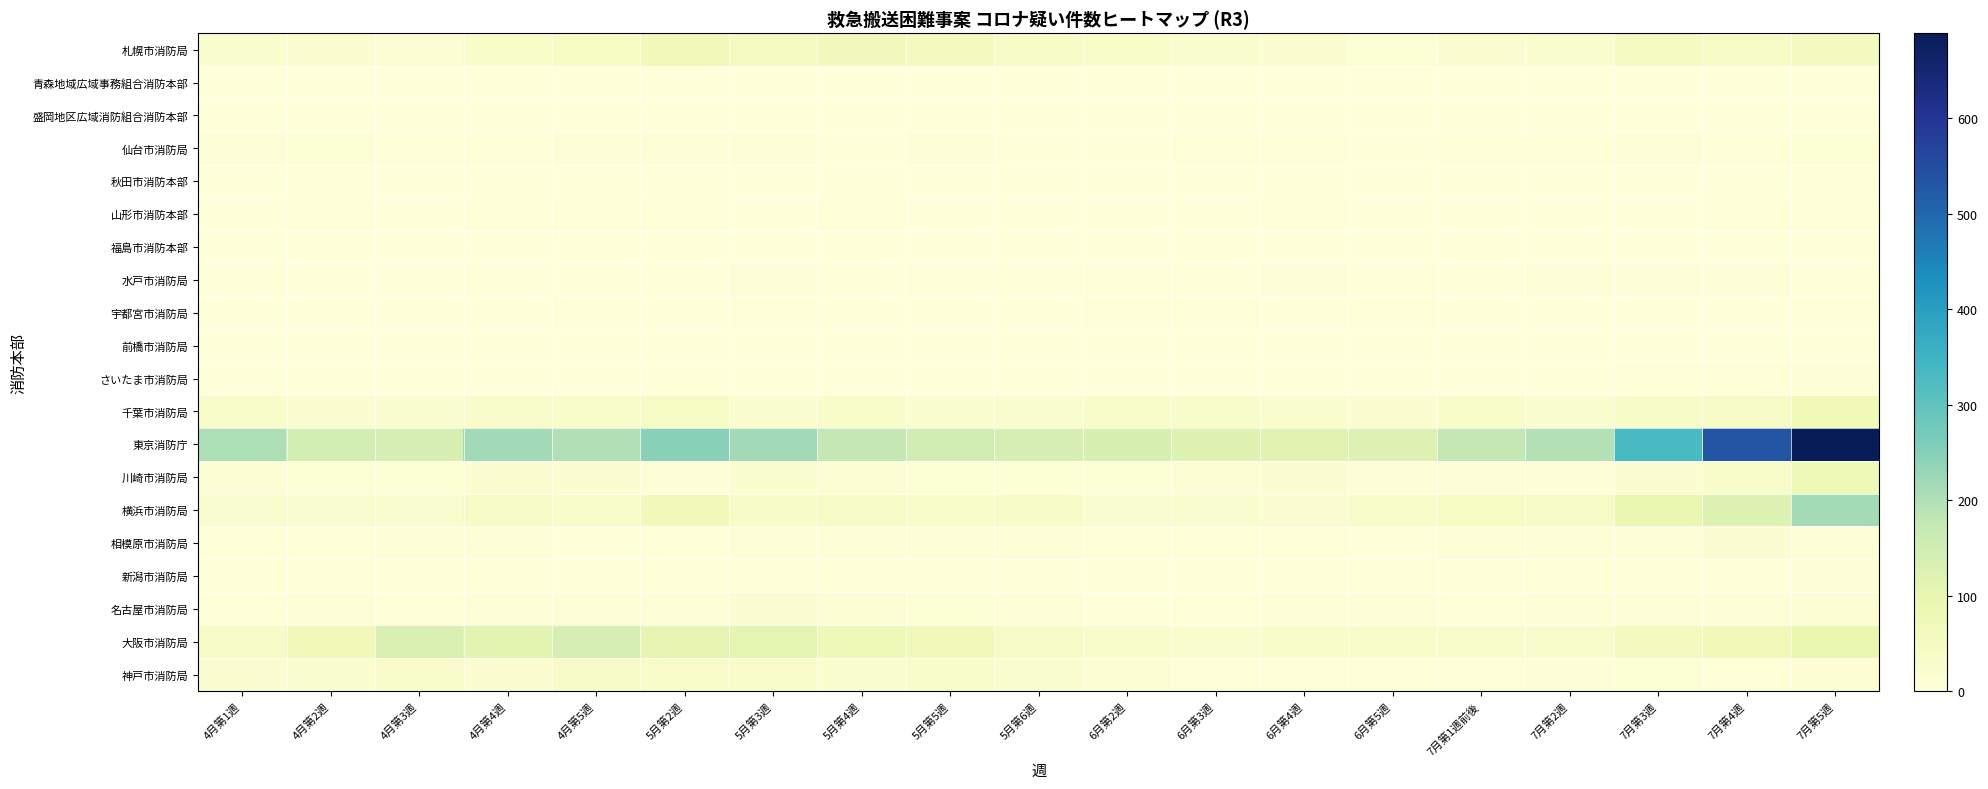

Which series has the widest spread of values?

東京消防庁